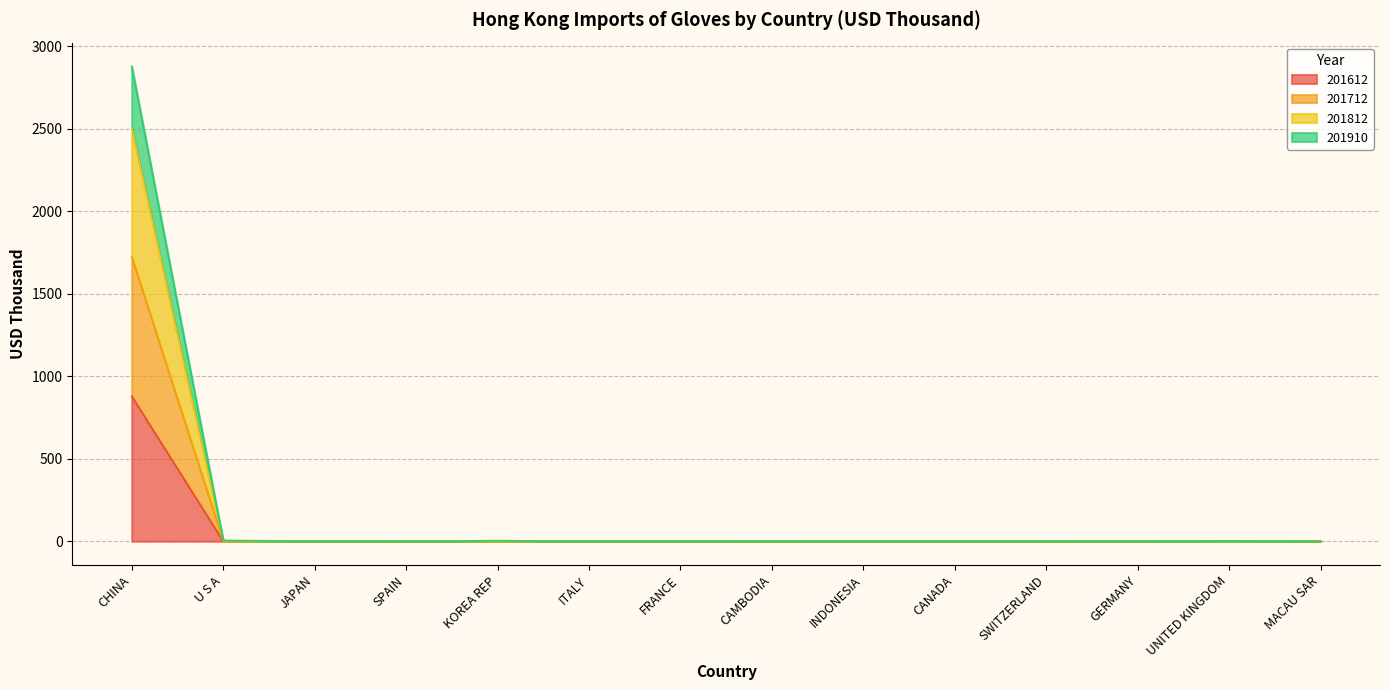

What are all the series names shown in the legend?

201612, 201712, 201812, 201910